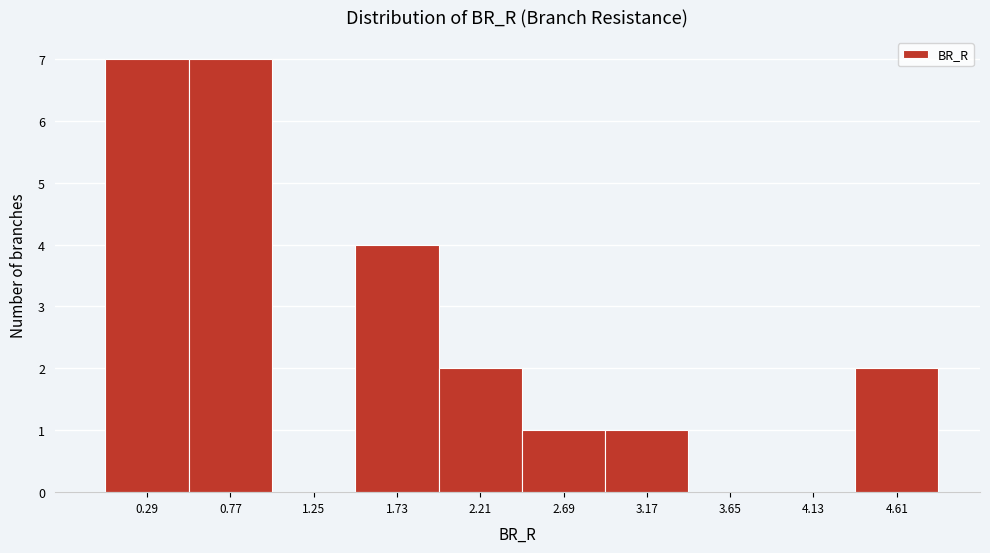

Reading left to right, transcribe all the data shown in this chart.

0.29=7	0.77=7	1.25=0	1.73=4	2.21=2	2.69=1	3.17=1	3.65=0	4.13=0	4.61=2